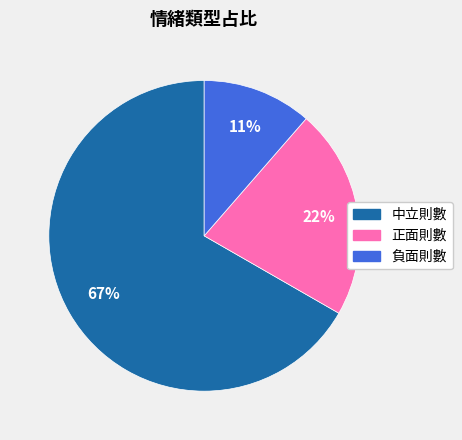

How many slices are in this pie chart?

3